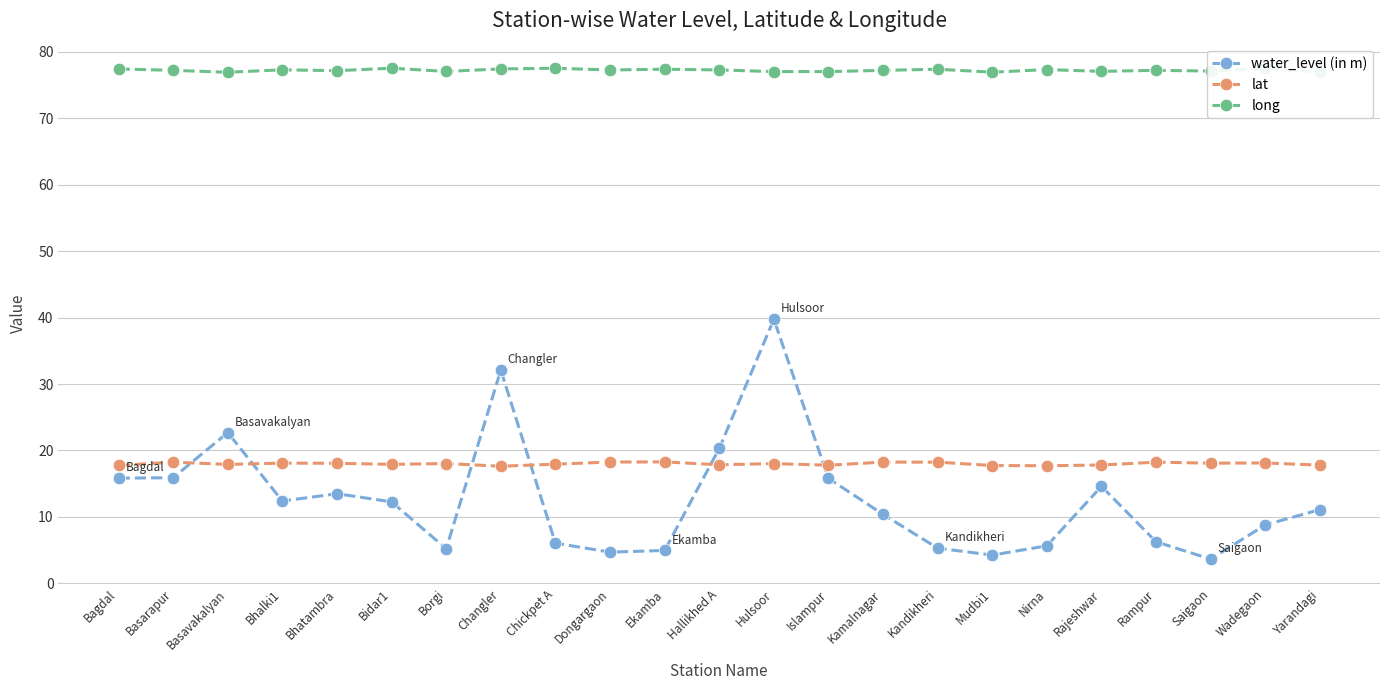

The value of water_level (in m) at Rajeshwar is 14.6. True or false?

True